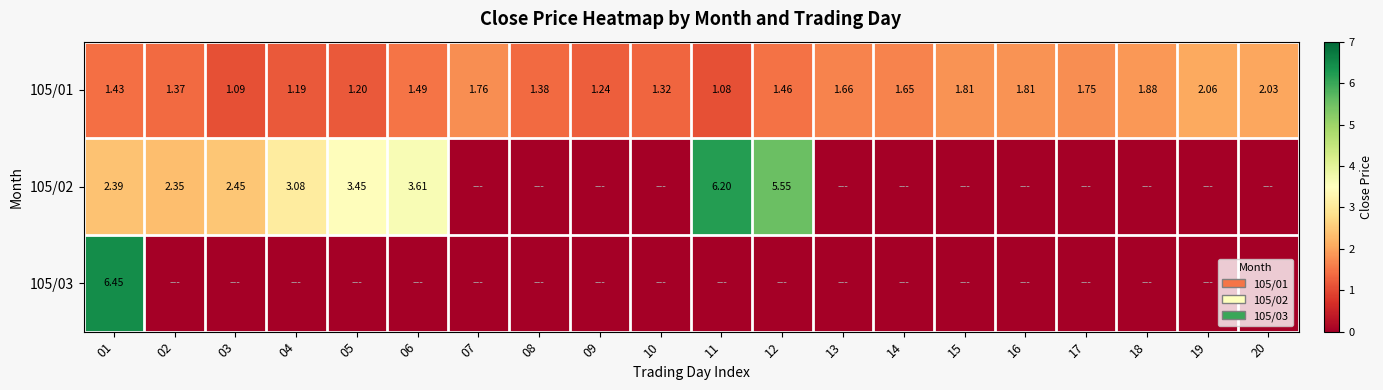

Is the value of 105/01 at 01 greater than the value of 105/02 at 02?

No